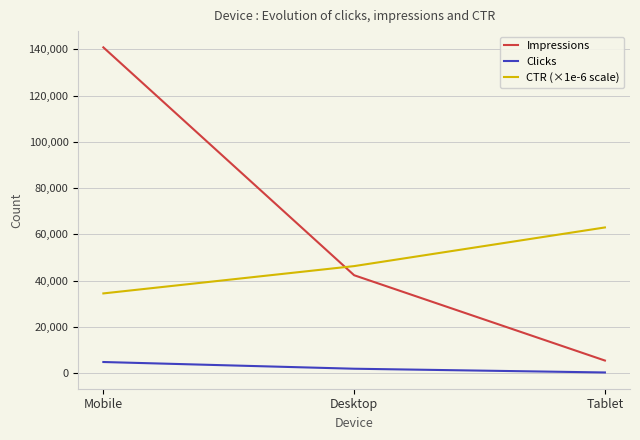

Between Mobile and Desktop, which series saw the biggest shift?

Impressions